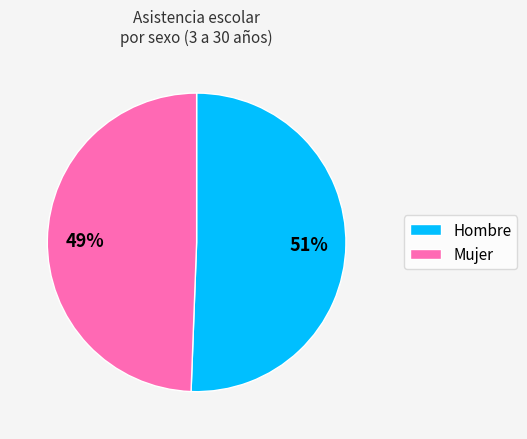

Is there any slice that represents more than half of the pie?

Yes